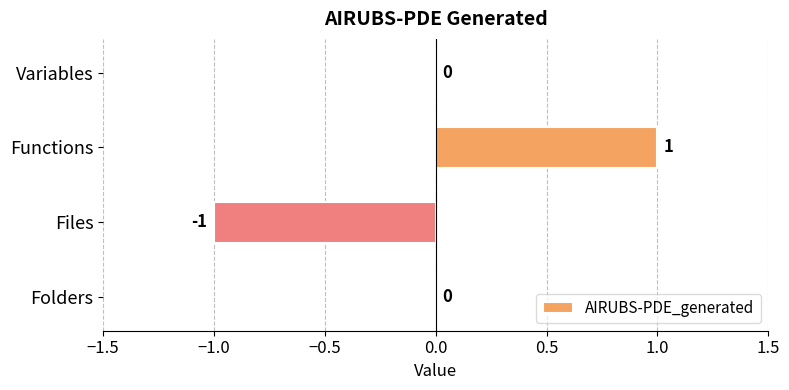

The chart shows a value of 1 at Functions. True or false?

True